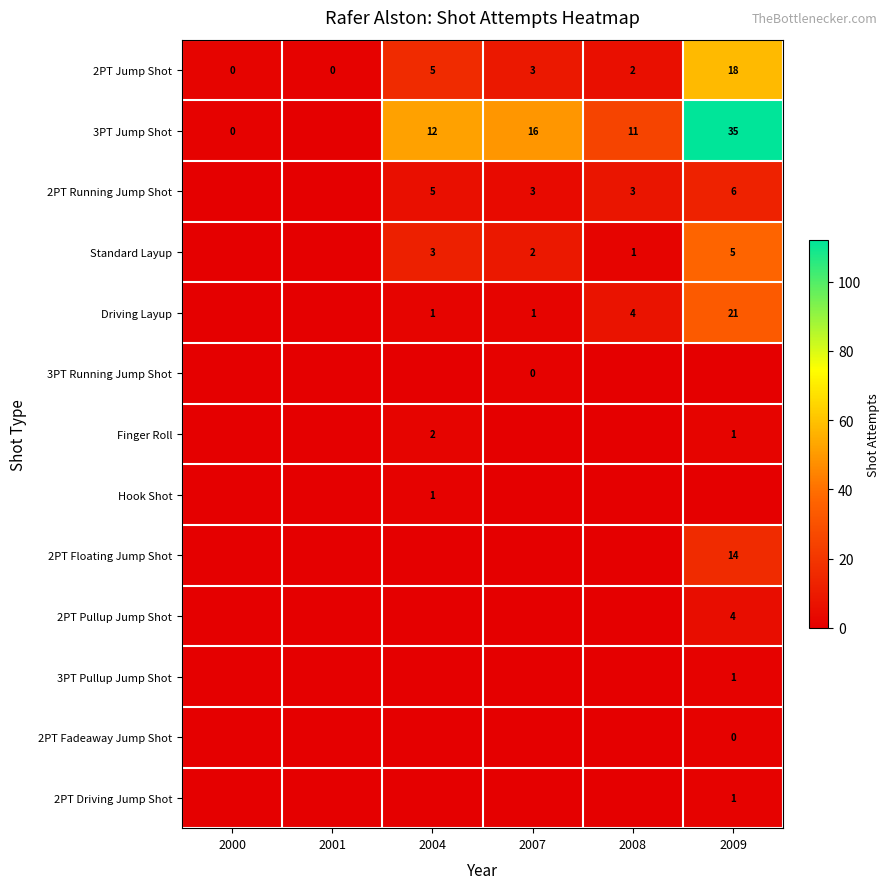

Is it true that 2PT Jump Shot equals 5 at 2007?

False